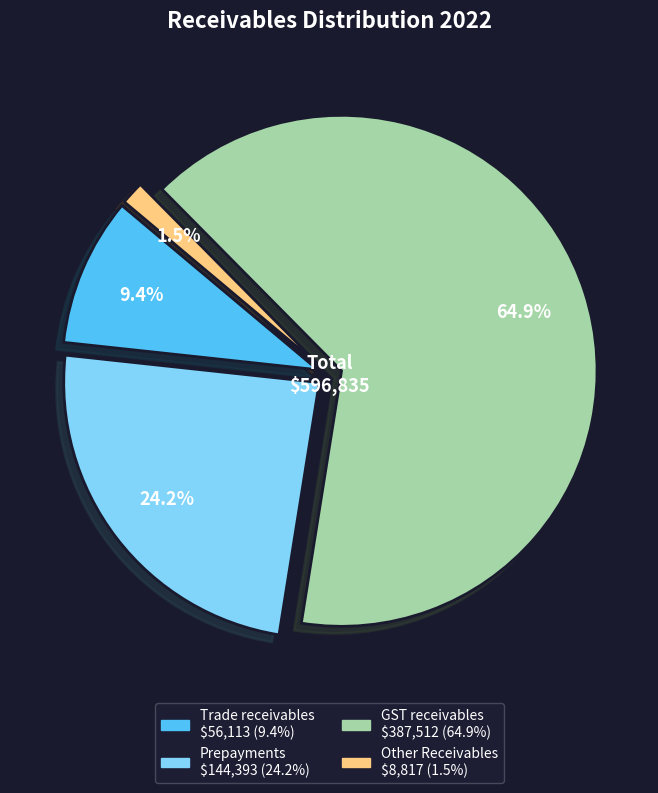

How many slices are in this pie chart?

4